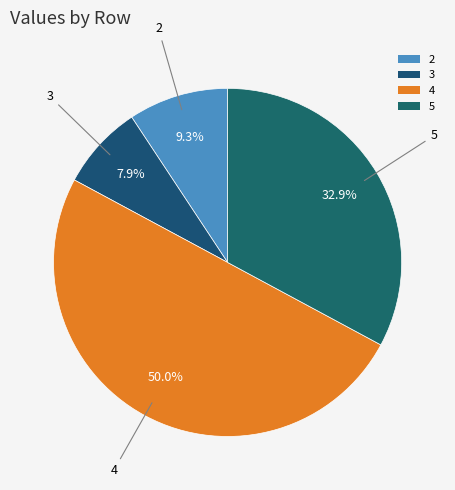

Does 5 account for over 50% of the chart?

No